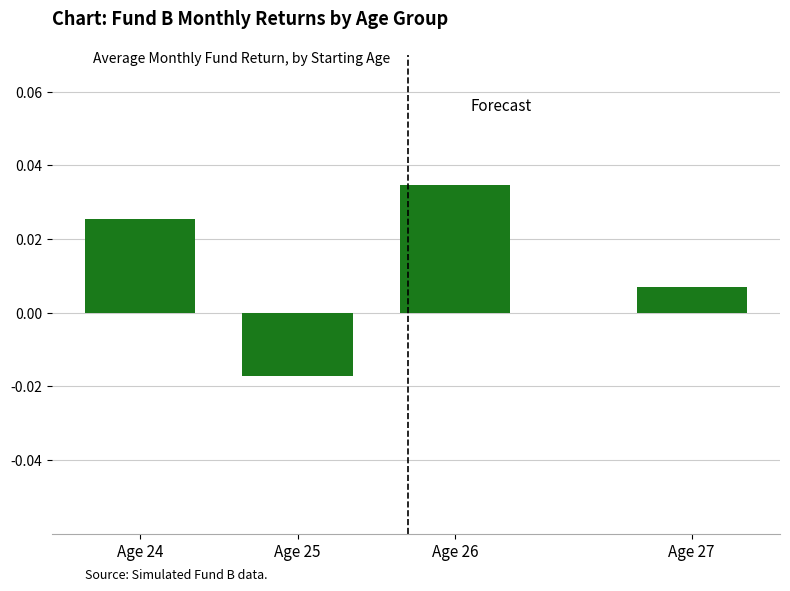

Which has a higher value, Age 24 or Age 27?

Age 24